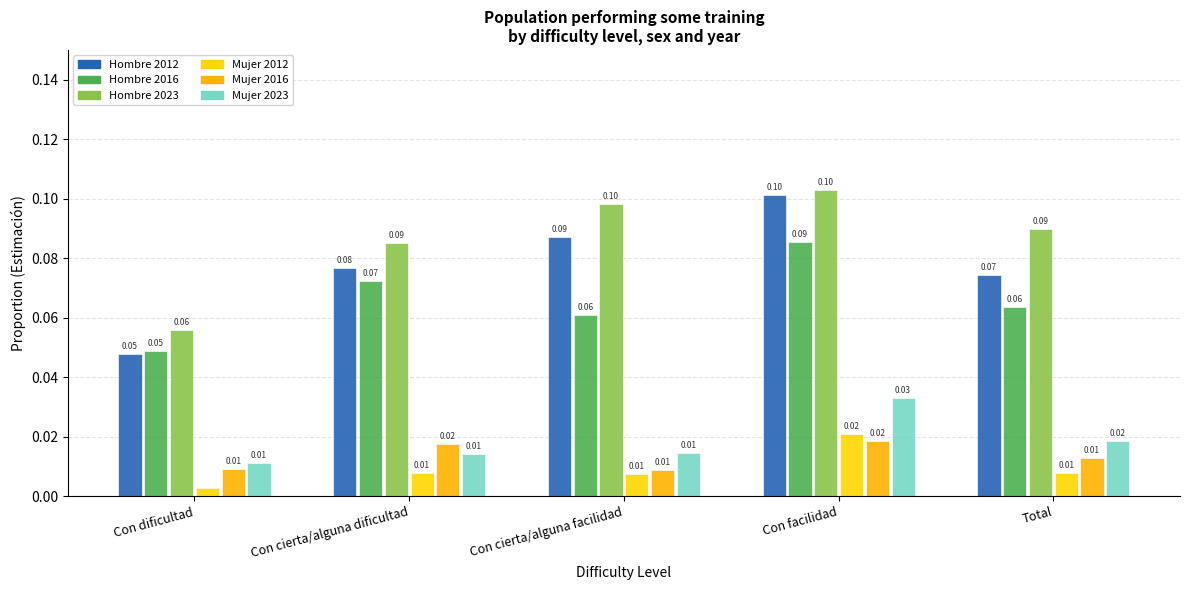

Which series has the largest total across all categories?

Hombre 2023